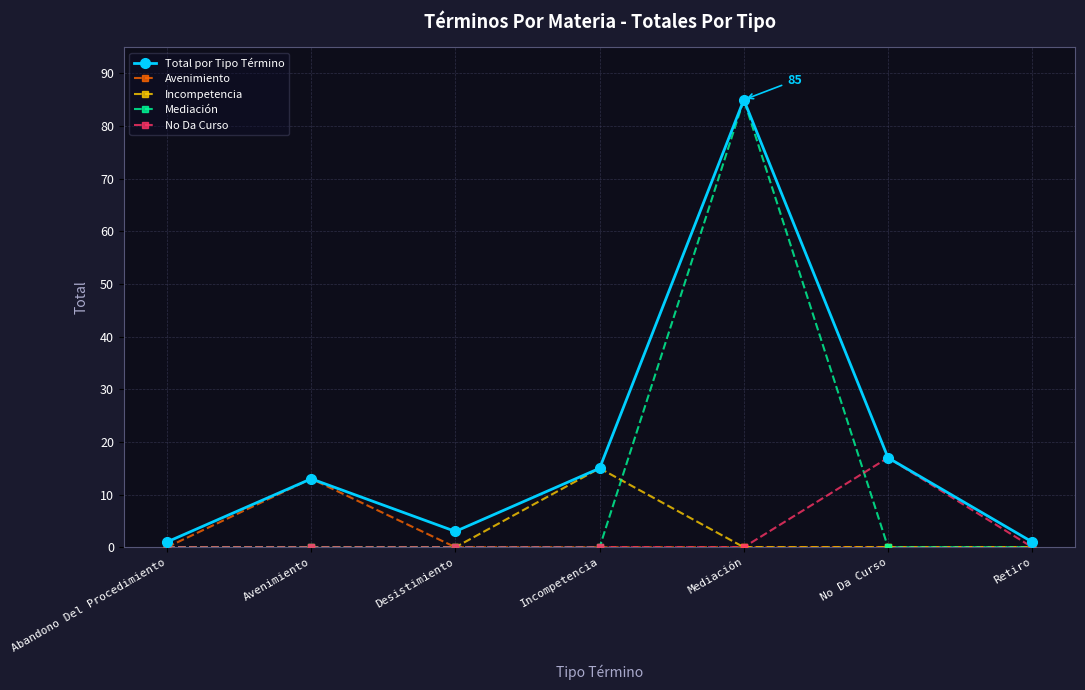

Is it true that No Da Curso equals 0 at Avenimiento?

True